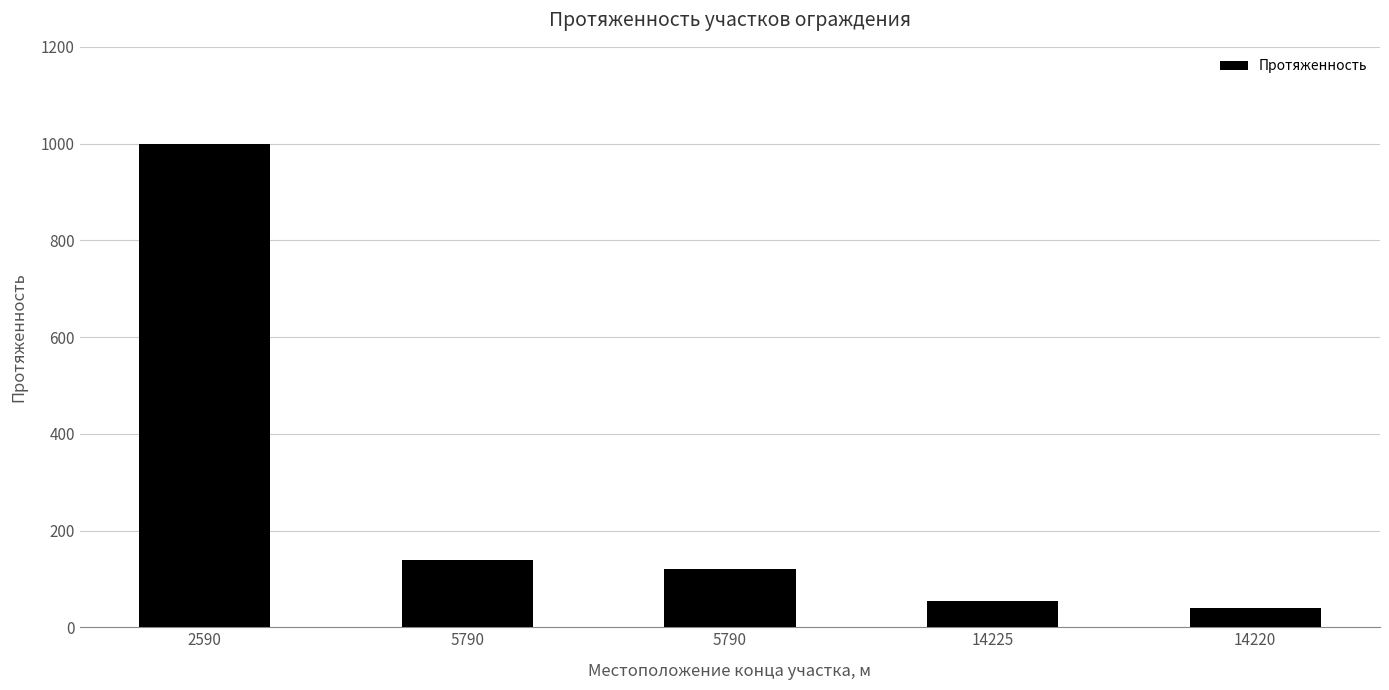

Reading right to left, what are all the values shown in this chart?

40	55	120	140	1000